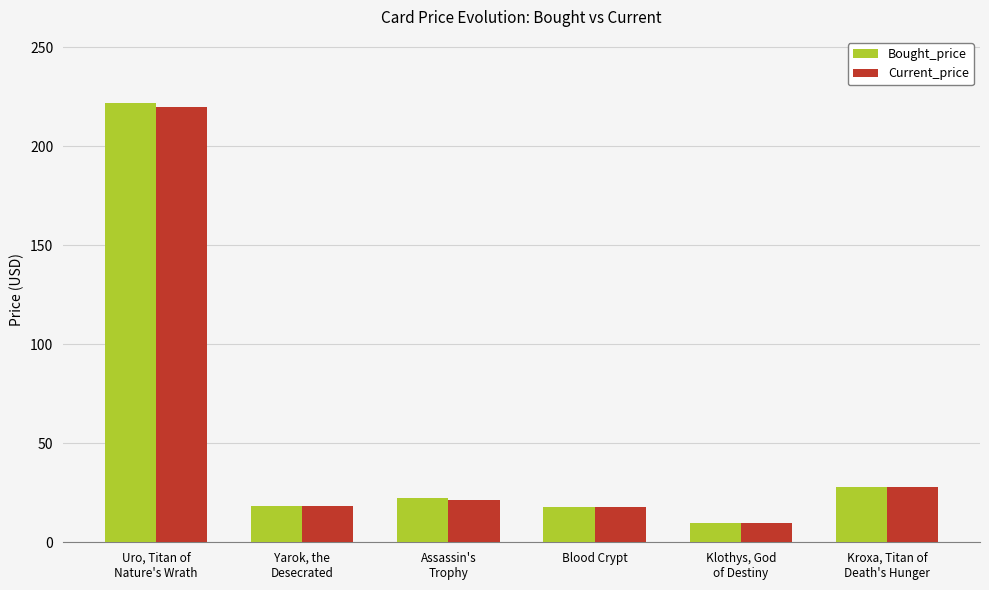

What is the greatest value displayed?

222.0